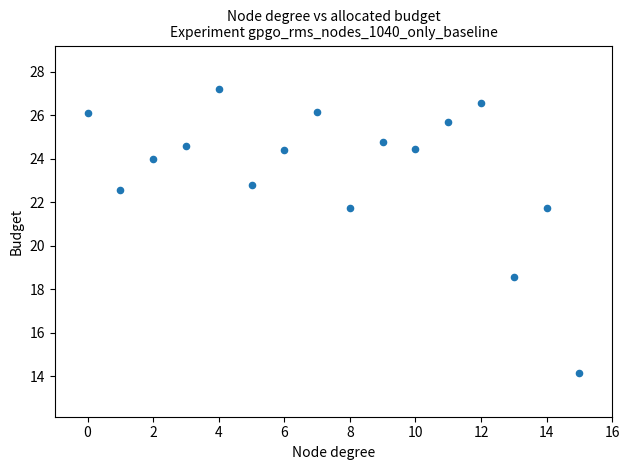

What Y value in the scatter plot is closest to 20?

18.6